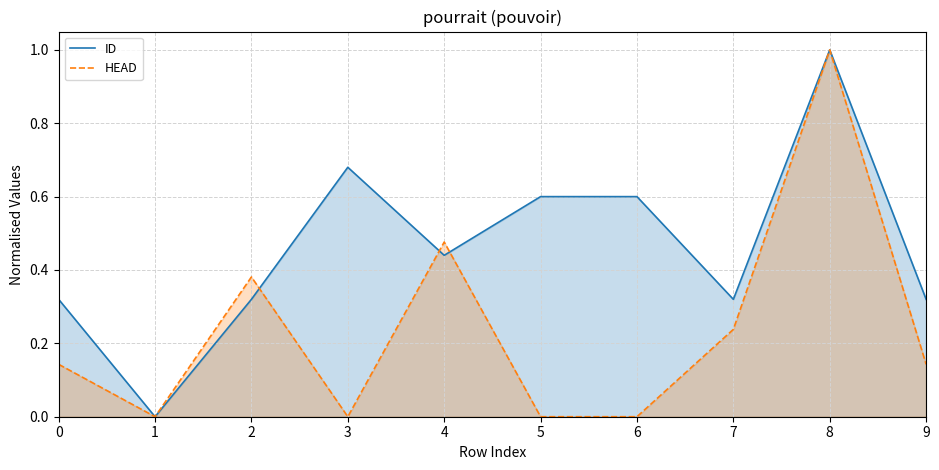

Reading left to right, what are all the values shown in this chart?

ID: 0.3	0.0	0.3	0.7	0.4	0.6	0.6	0.3	1.0	0.3
HEAD: 0.1	0.0	0.4	0.0	0.5	0.0	0.0	0.2	1.0	0.1